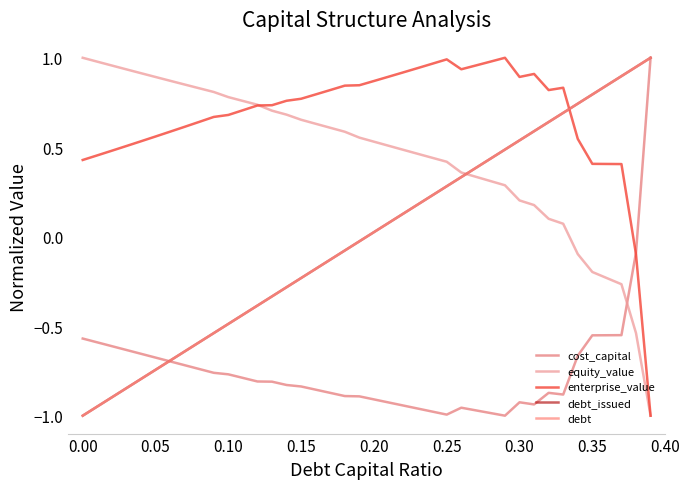

Is this an area chart (filled region under the line)?

No